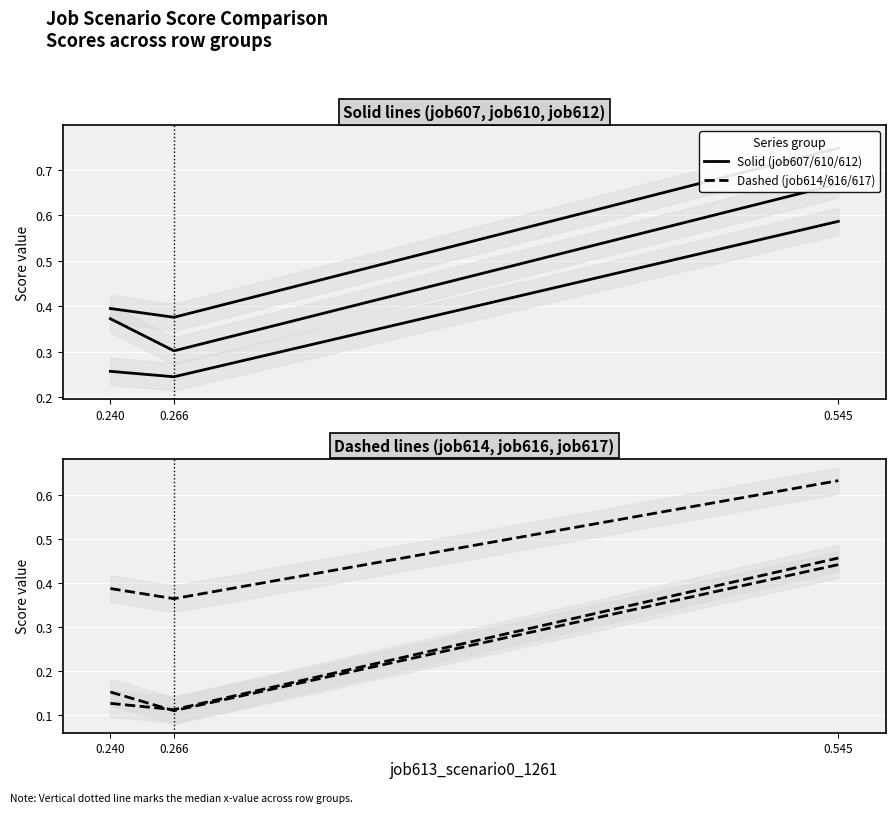

Which series changed the most between 0.240 and 0.266?

job610_scenario0_1250